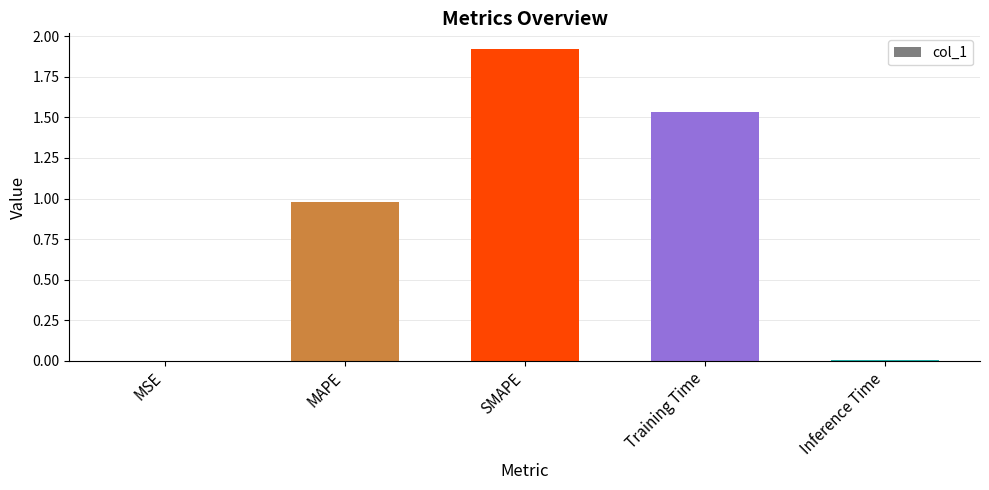

The value at MSE is 0.0. True or false?

True